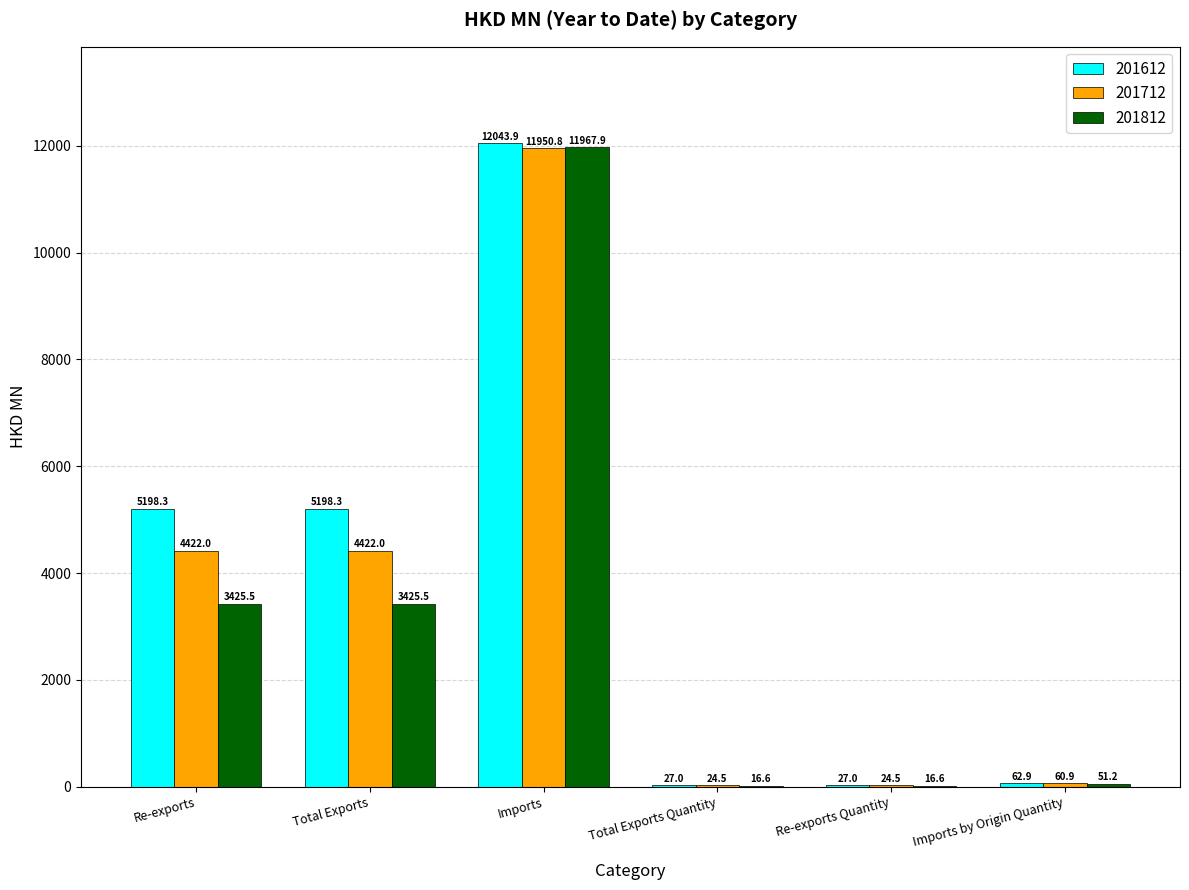

How many groups of bars are there?

6